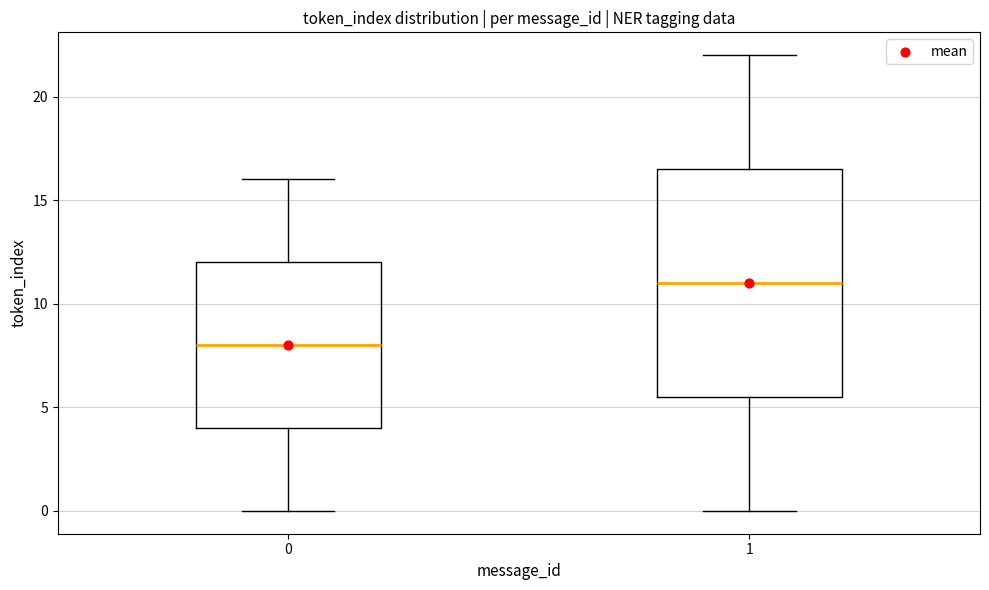

Reading left to right, transcribe this box plot: for each box, give where its median line is, the range the box spans, and where its two whiskers end, as read against the y-axis. The values are not printed on the chart, so give them approximately, as read against the axis.

0: median 8.0, box 4.0 to 12.0, whiskers 0.0 to 16.0
1: median 11.0, box 5.5 to 16.5, whiskers 0.0 to 22.0